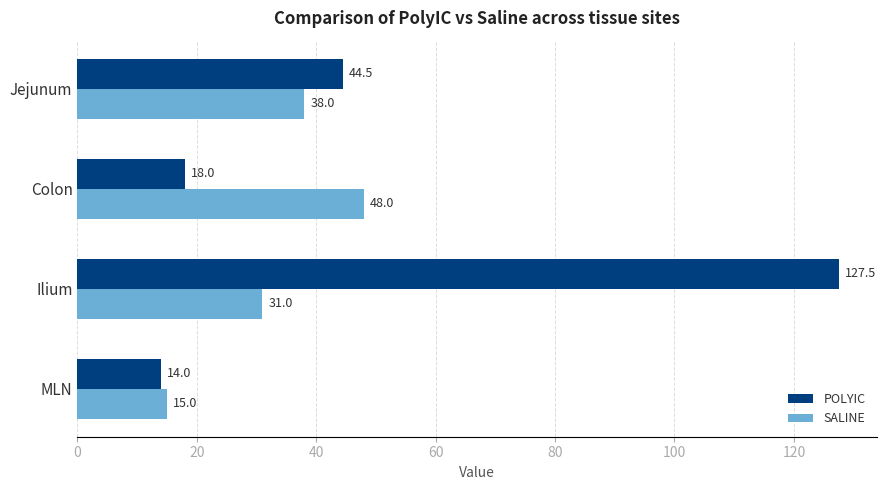

What is the greatest value displayed?

127.5